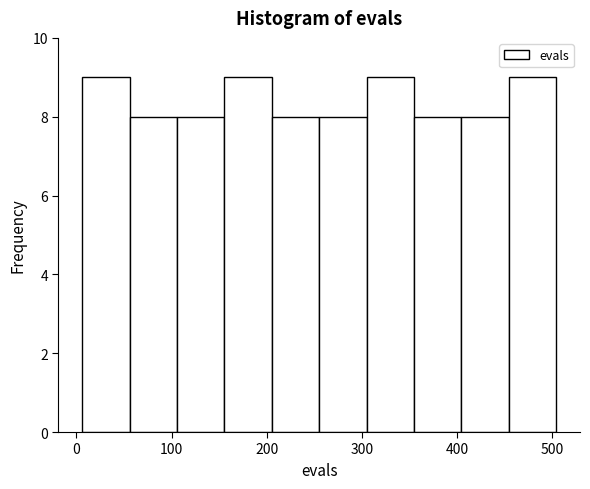

Reading left to right, list every bar in this chart as the range it spans on the x-axis followed by its height. Neither the bar edges nor the heights are printed on the chart, so give them approximately, as read against the axes.

10 to 60: 9
60 to 110: 8
110 to 160: 8
160 to 210: 9
210 to 260: 8
260 to 300: 8
300 to 350: 9
350 to 400: 8
400 to 450: 8
450 to 500: 9